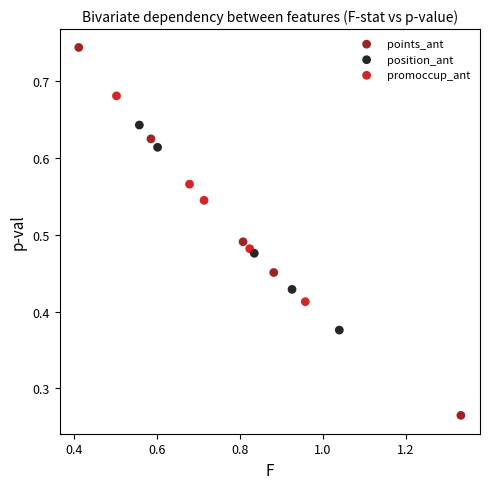

Which series reaches the minimum Y coordinate?

points_ant